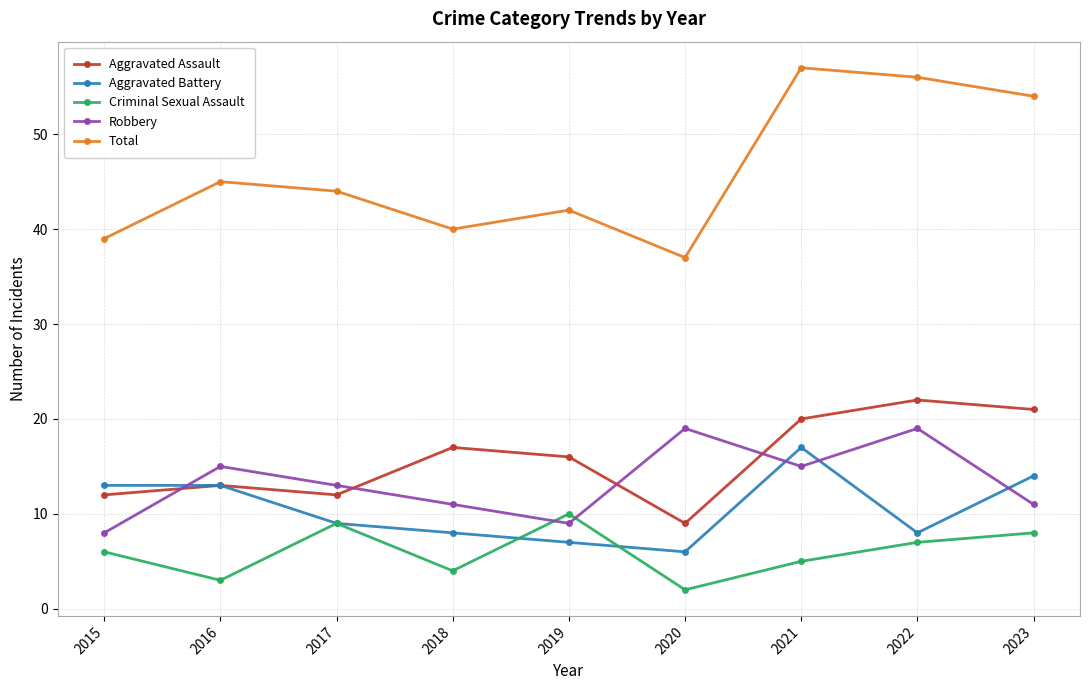

Where is the first local maximum for Aggravated Assault?

2016